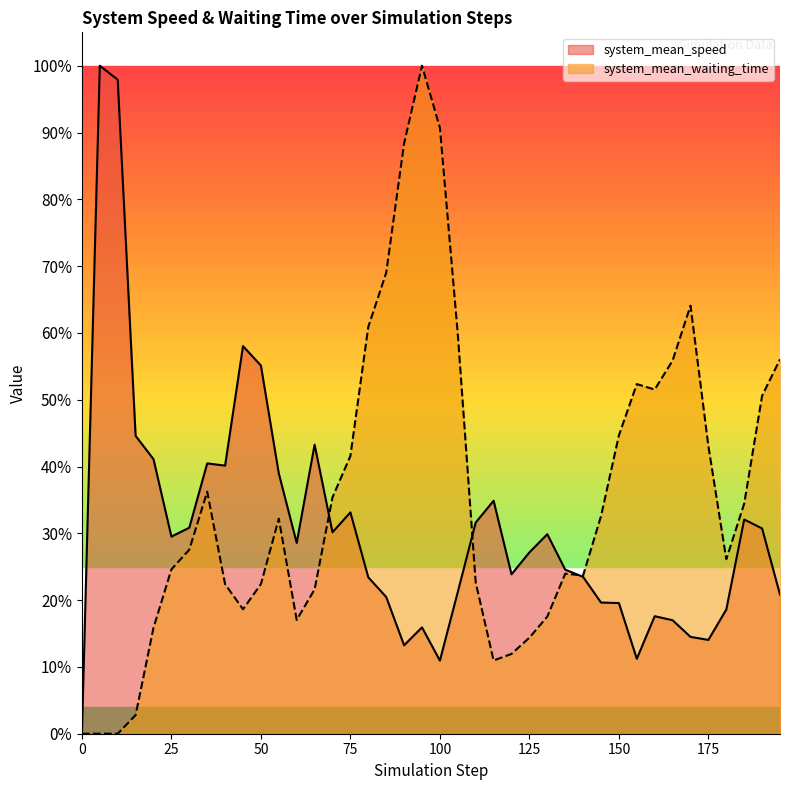

What value does the system_mean_waiting_time series have at 90.0?

88.4